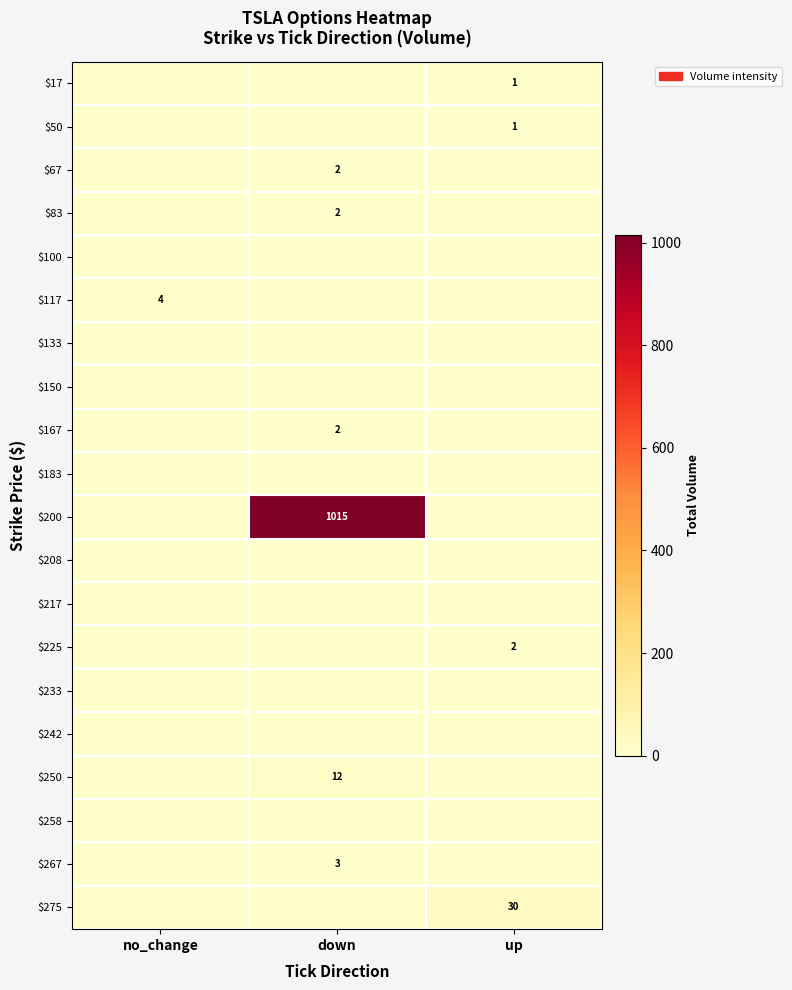

What is the total value across all series at no_change?

4